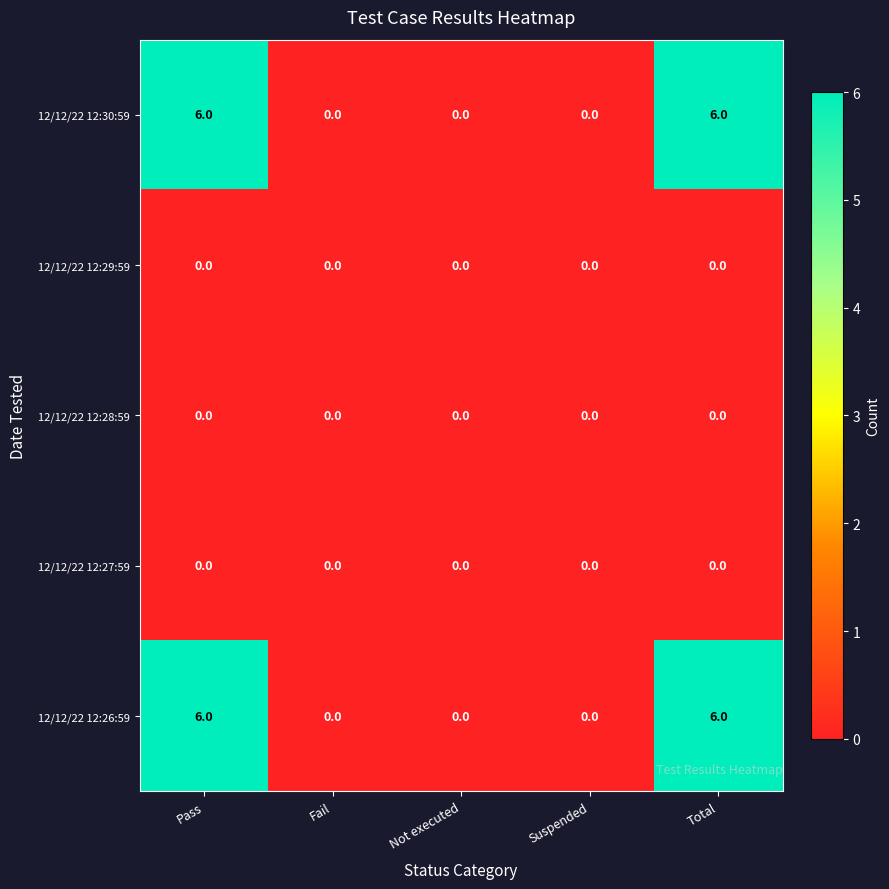

Reading left to right, transcribe all the data shown in this chart.

12/12/22 12:30:59: Pass=6	Fail=0	Not executed=0	Suspended=0	Total=6
12/12/22 12:29:59: Pass=0	Fail=0	Not executed=0	Suspended=0	Total=0
12/12/22 12:28:59: Pass=0	Fail=0	Not executed=0	Suspended=0	Total=0
12/12/22 12:27:59: Pass=0	Fail=0	Not executed=0	Suspended=0	Total=0
12/12/22 12:26:59: Pass=6	Fail=0	Not executed=0	Suspended=0	Total=6